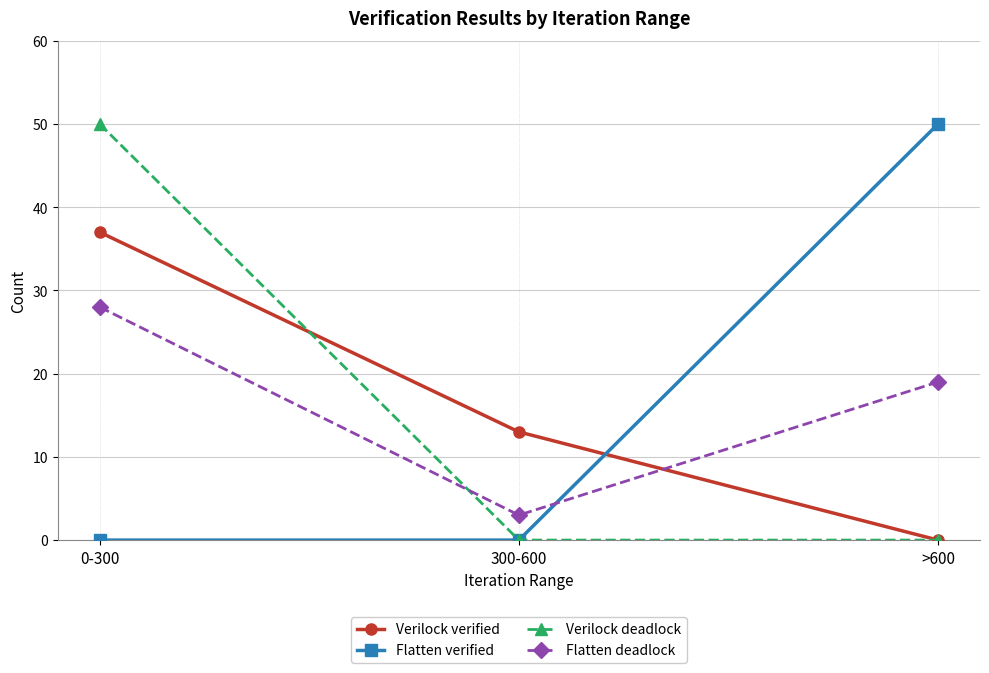

Is it true that Verilock verified equals 37 at 0-300?

True